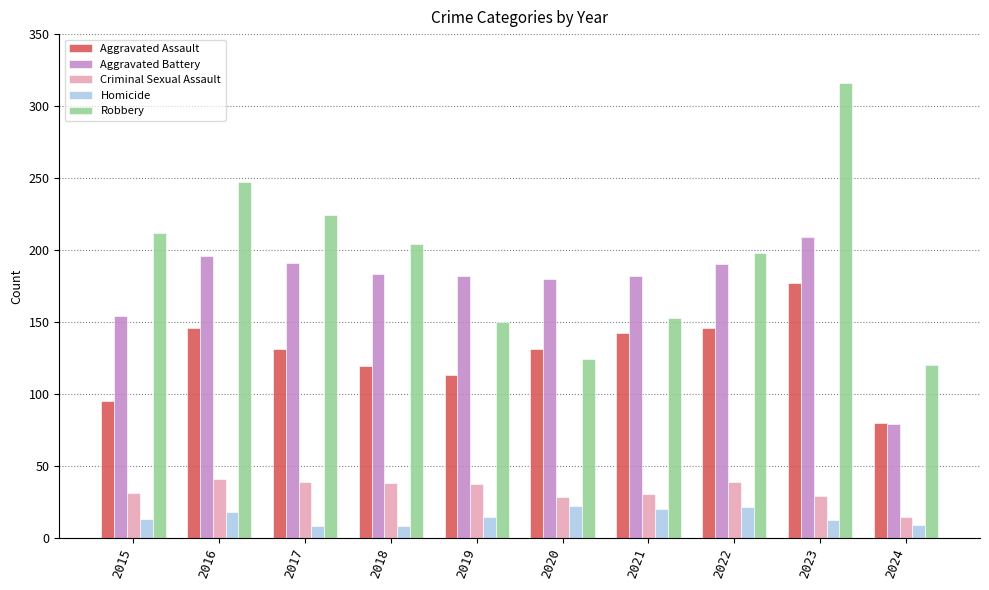

What is the average value of the Aggravated Assault series?

128